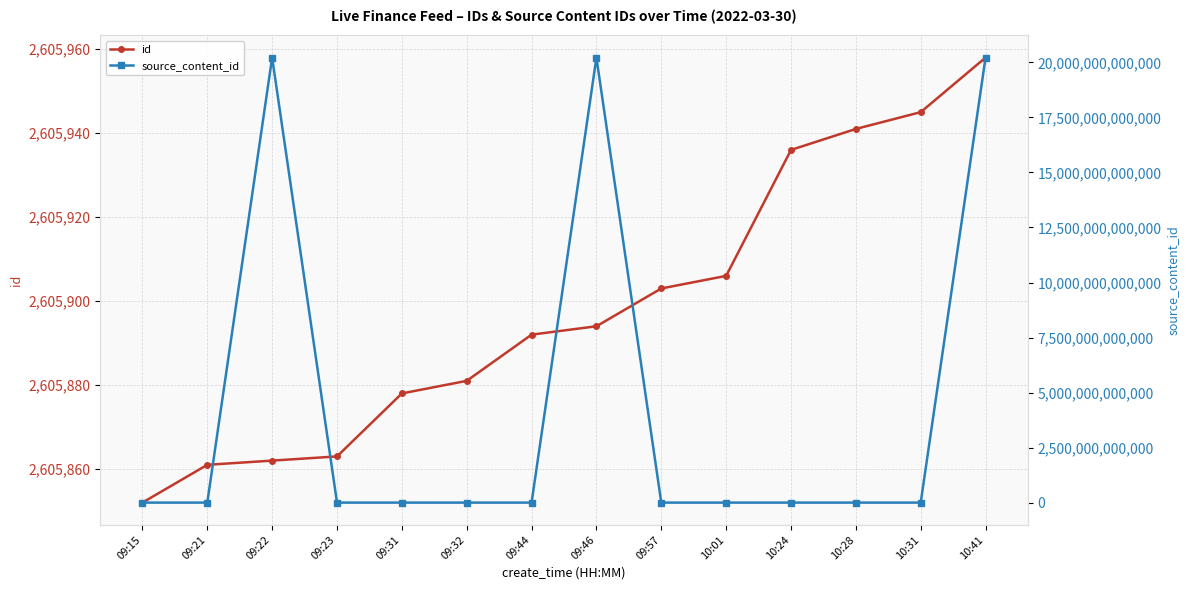

The value of id at 10:31 is 3992964. True or false?

False